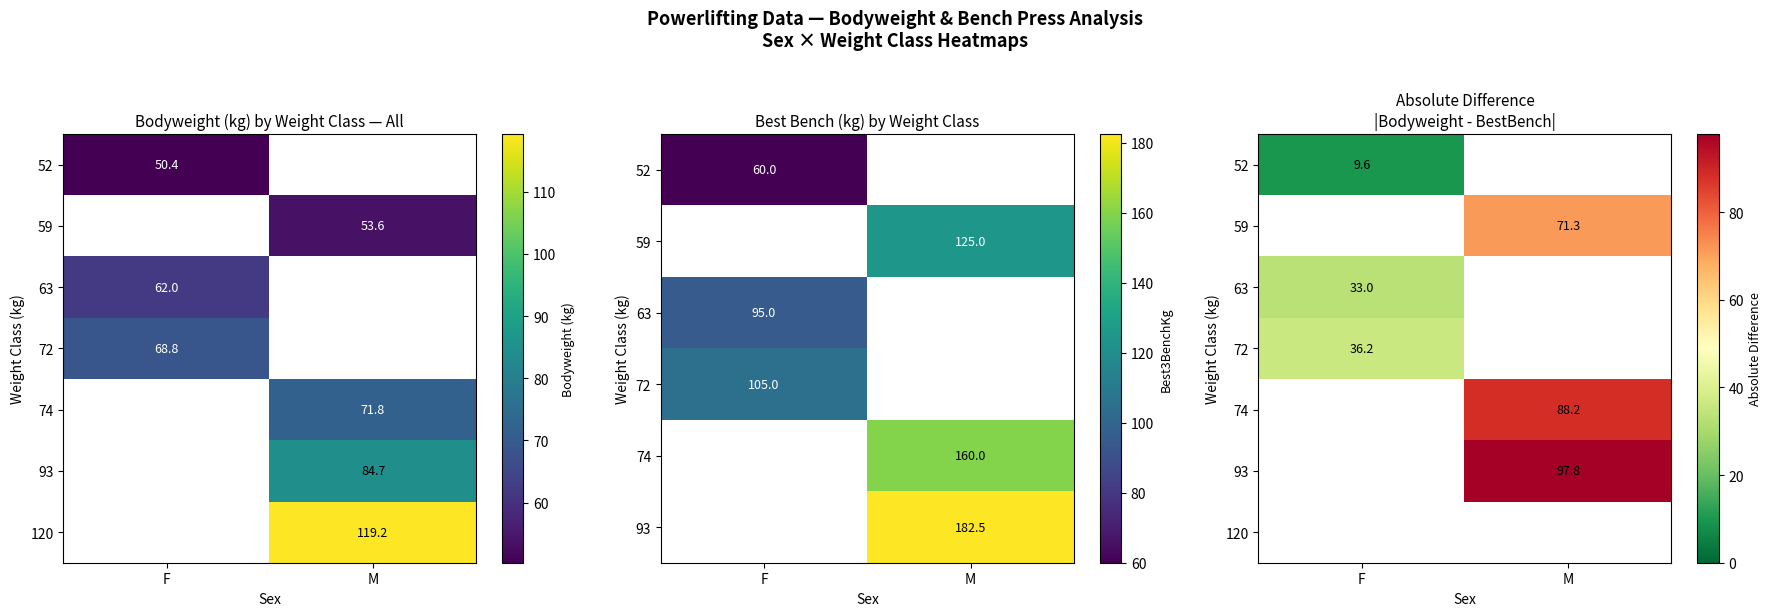

True or false: 63 has a value of 33.0 at F.

True